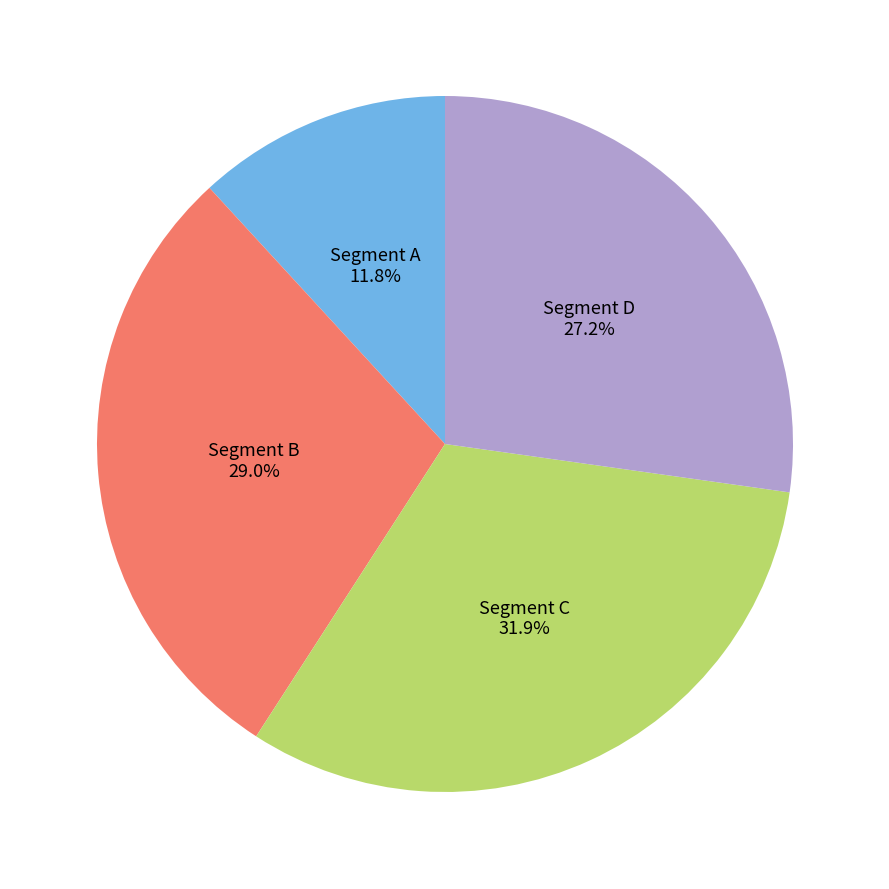

How many segments does this pie chart have?

4